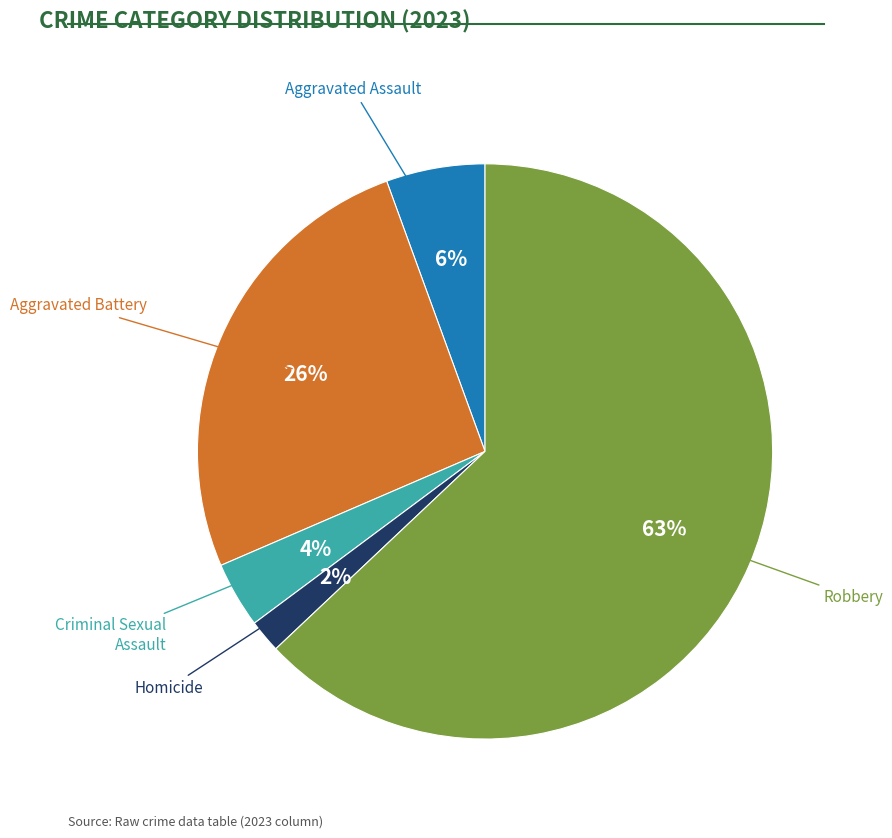

To the nearest percent, what is the average slice percentage?

20%